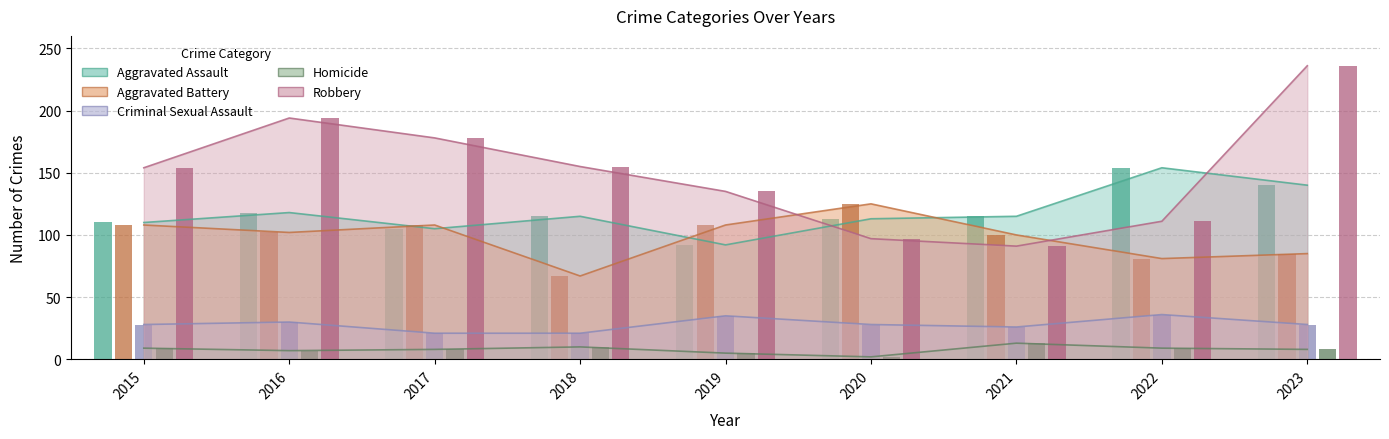

Reading left to right, transcribe all the data shown in this chart.

Aggravated Assault: 2015=110	2016=118	2017=105	2018=115	2019=92	2020=113	2021=115	2022=154	2023=140
Aggravated Battery: 2015=108	2016=102	2017=108	2018=67	2019=108	2020=125	2021=100	2022=81	2023=85
Criminal Sexual Assault: 2015=28	2016=30	2017=21	2018=21	2019=35	2020=28	2021=26	2022=36	2023=28
Homicide: 2015=9	2016=7	2017=8	2018=10	2019=5	2020=2	2021=13	2022=9	2023=8
Robbery: 2015=154	2016=194	2017=178	2018=155	2019=135	2020=97	2021=91	2022=111	2023=236